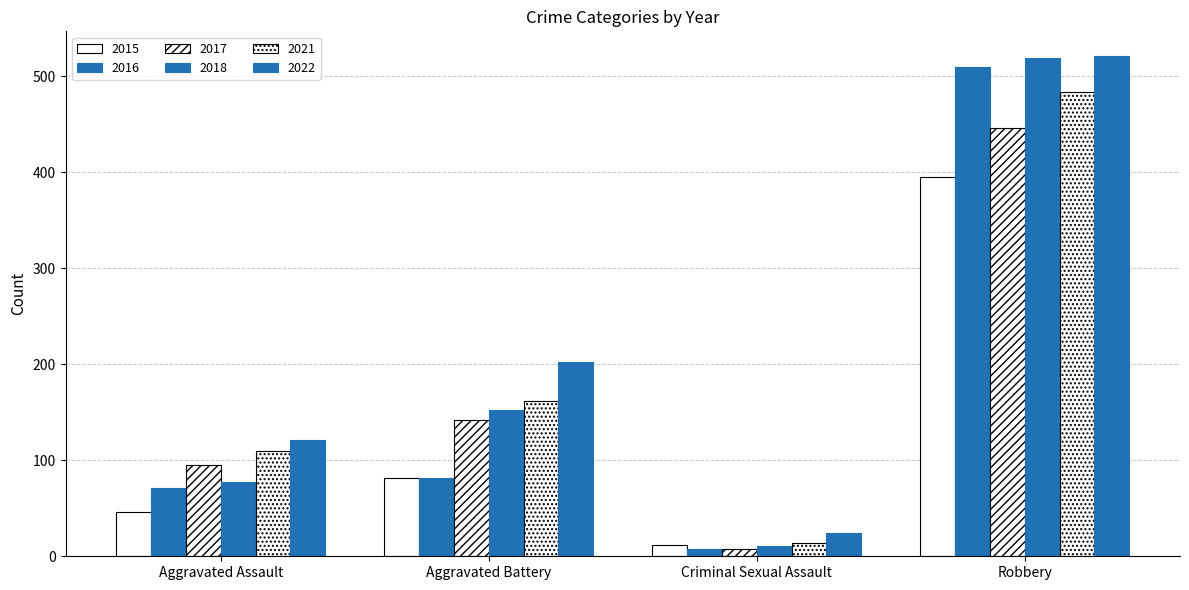

How many 2017 values are between 95 and 446?

3